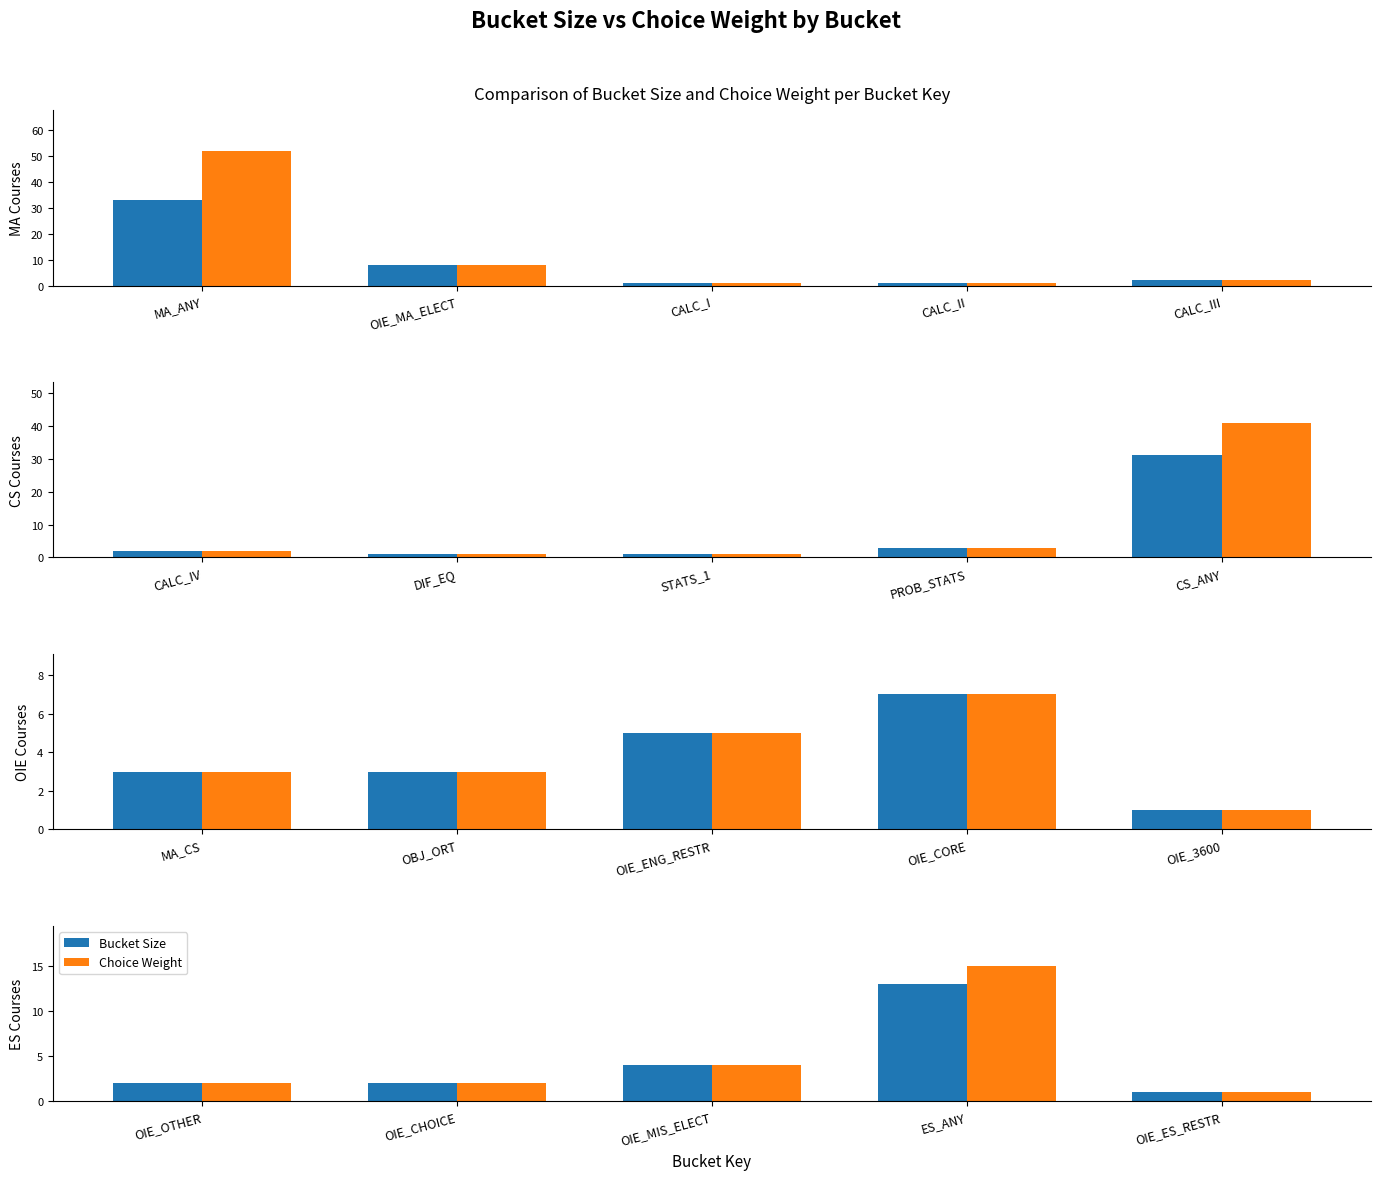

Rank the series by their average value, from highest to lowest.

Choice Weight, Bucket Size